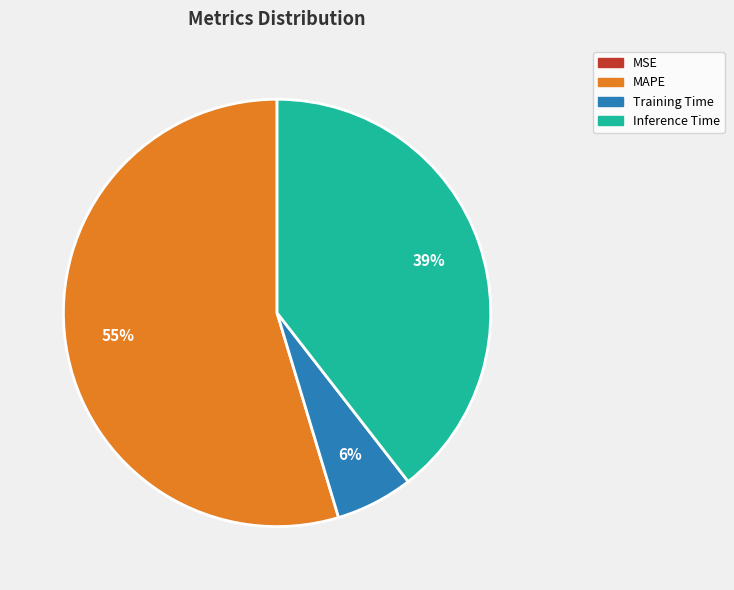

Is there any slice that represents more than half of the pie?

Yes